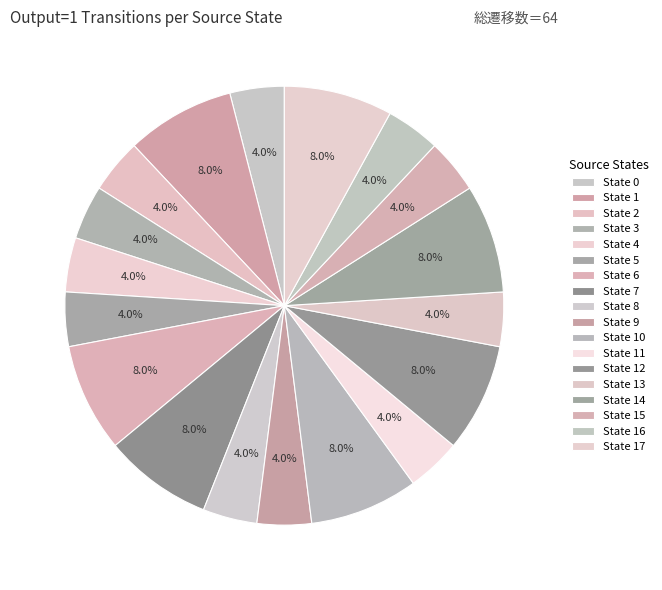

How many segments does this pie chart have?

18